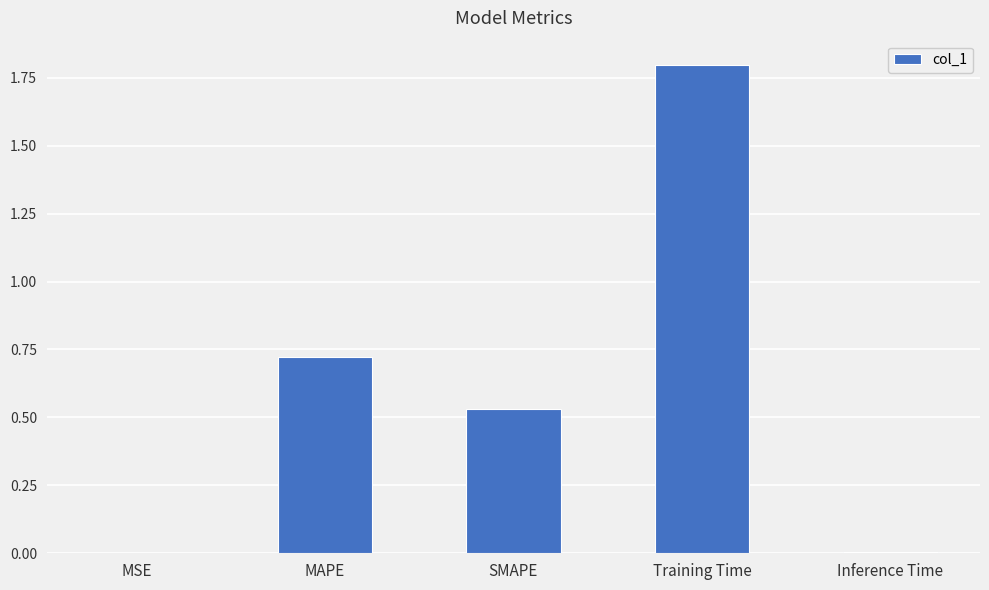

Is it true that the value at MSE is 0.0?

True